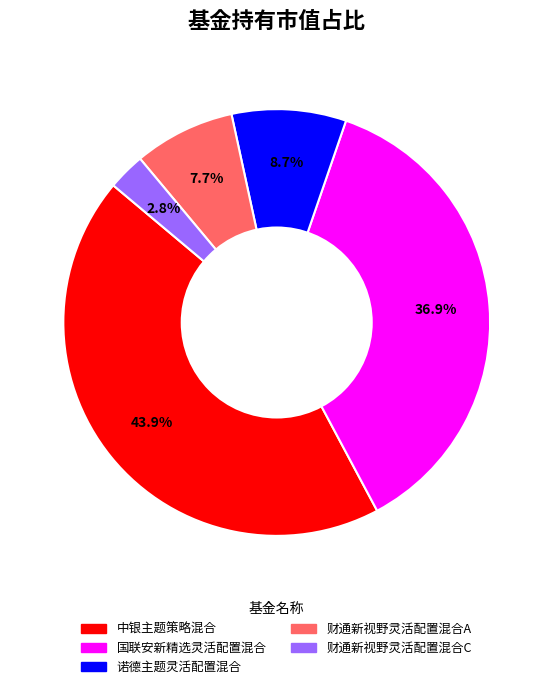

Is 国联安新精选灵活配置混合 the majority of the pie?

No